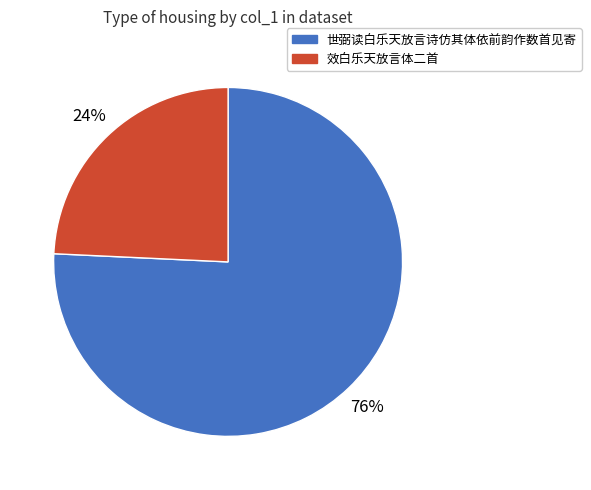

Is there a majority slice in this chart?

Yes